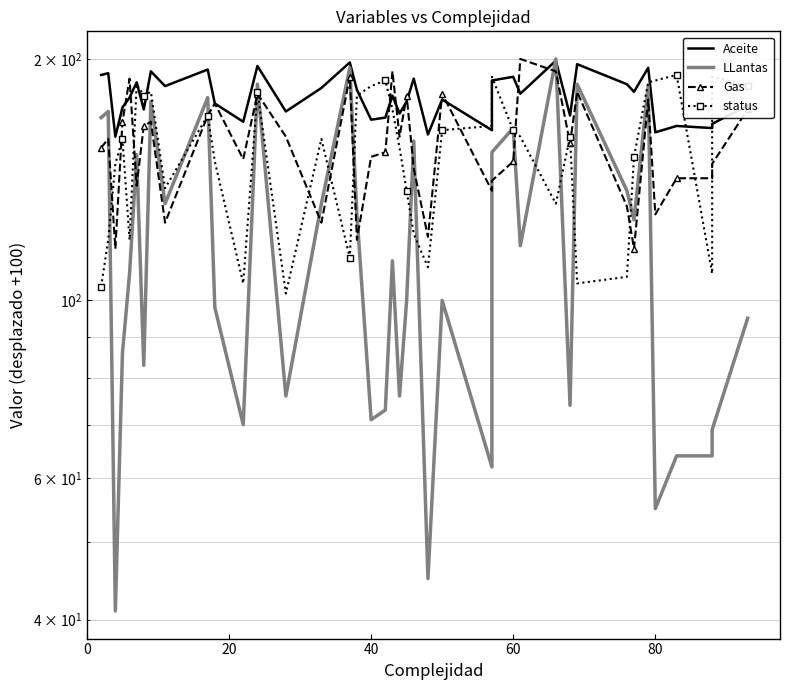

List the series in order of their peak value, lowest first.

status, Aceite, LLantas, Gas